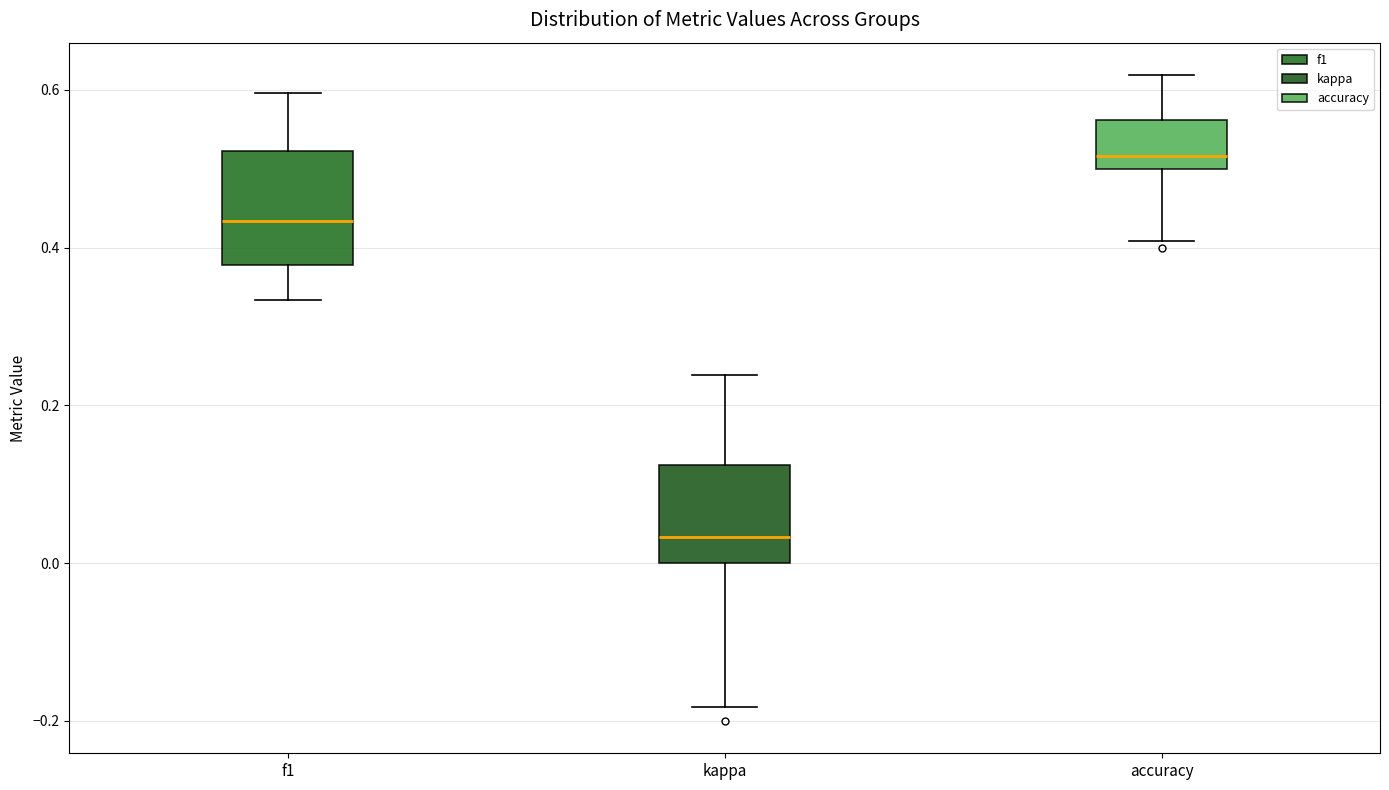

Where is the lower edge of the box for f1 on the y-axis? The values are not printed on the chart, so give them approximately, as read against the axis.

0.38